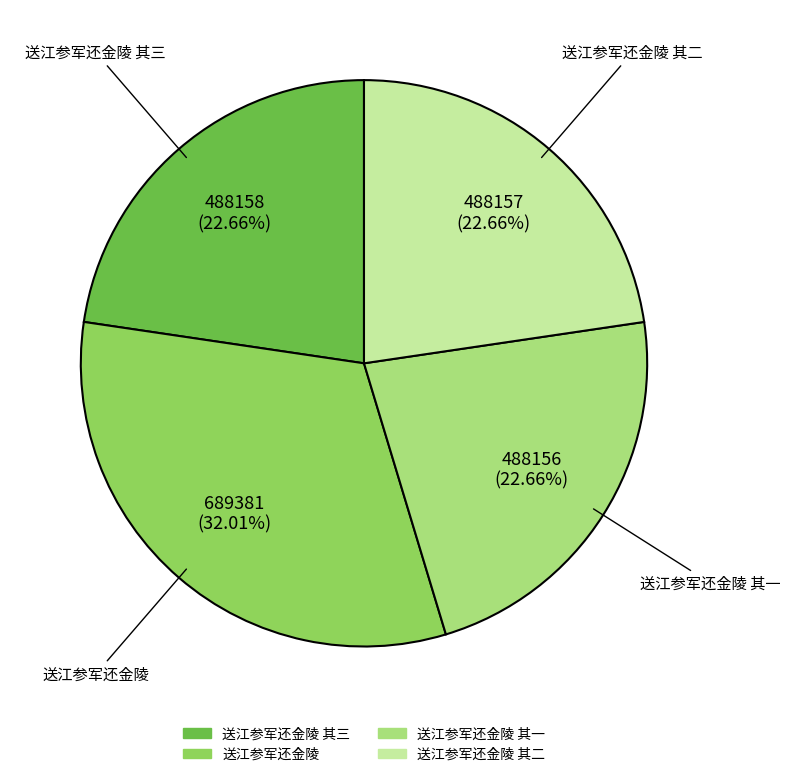

Is there any slice that represents more than half of the pie?

No